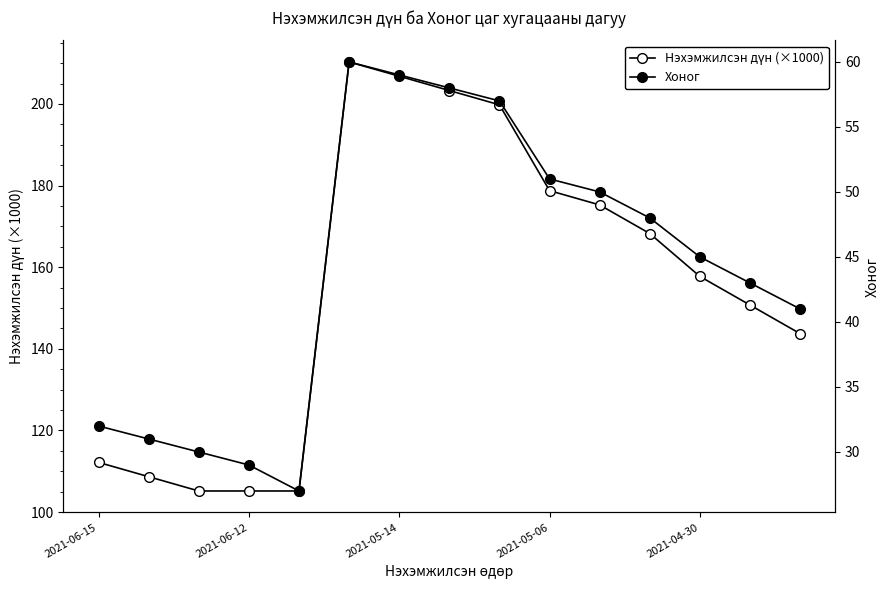

True or false: Хоног and Нэхэмжилсэн дүн (×1000) cross at least once.

False